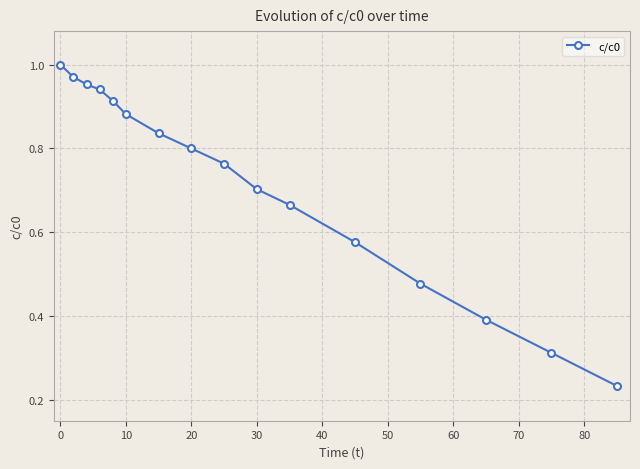

What is the sum of all values?

11.4